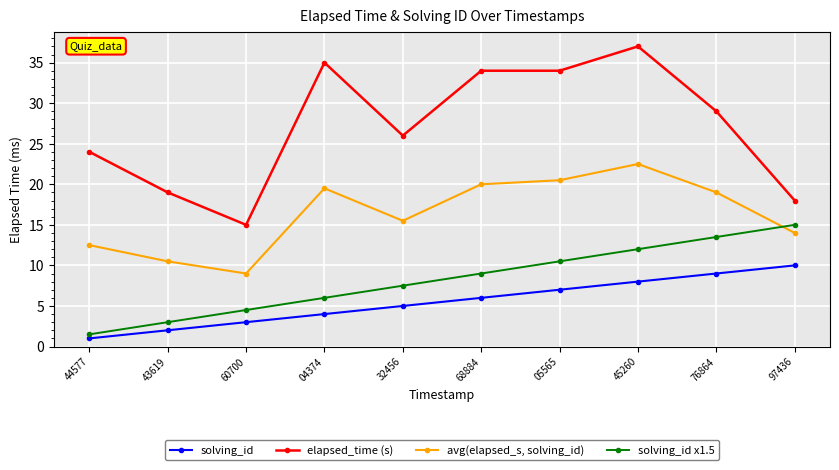

Where does the avg(elapsed_s, solving_id) series first go above 19?

04374